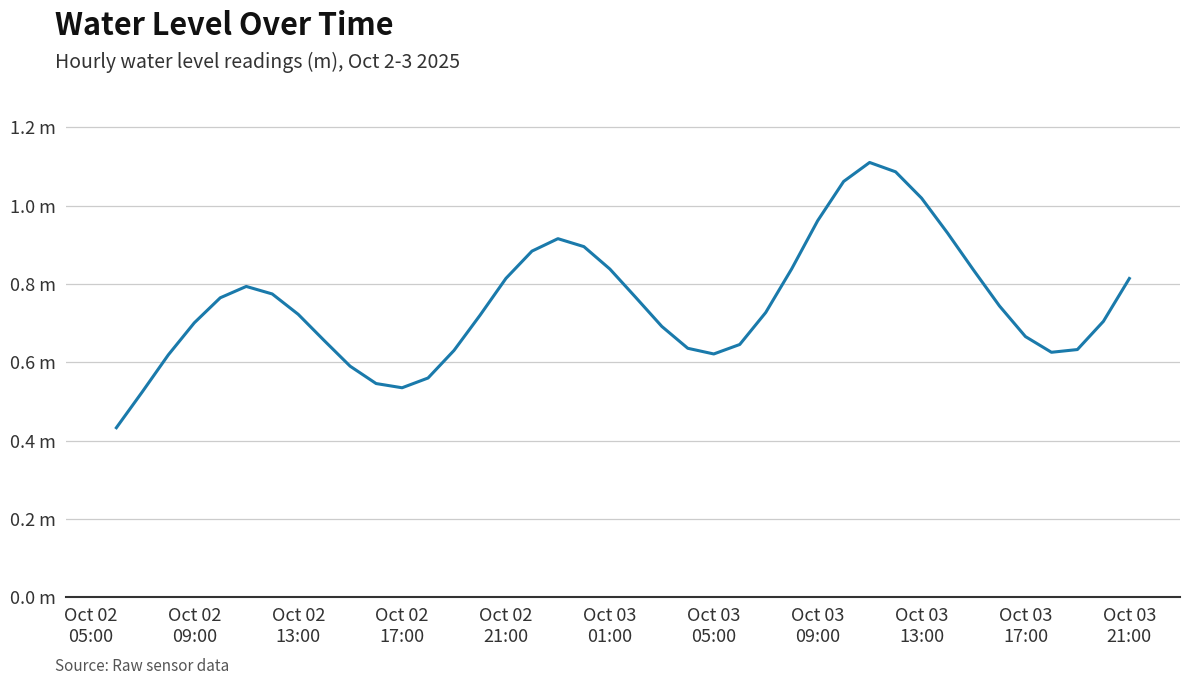

Does the chart have visible grid lines?

Yes